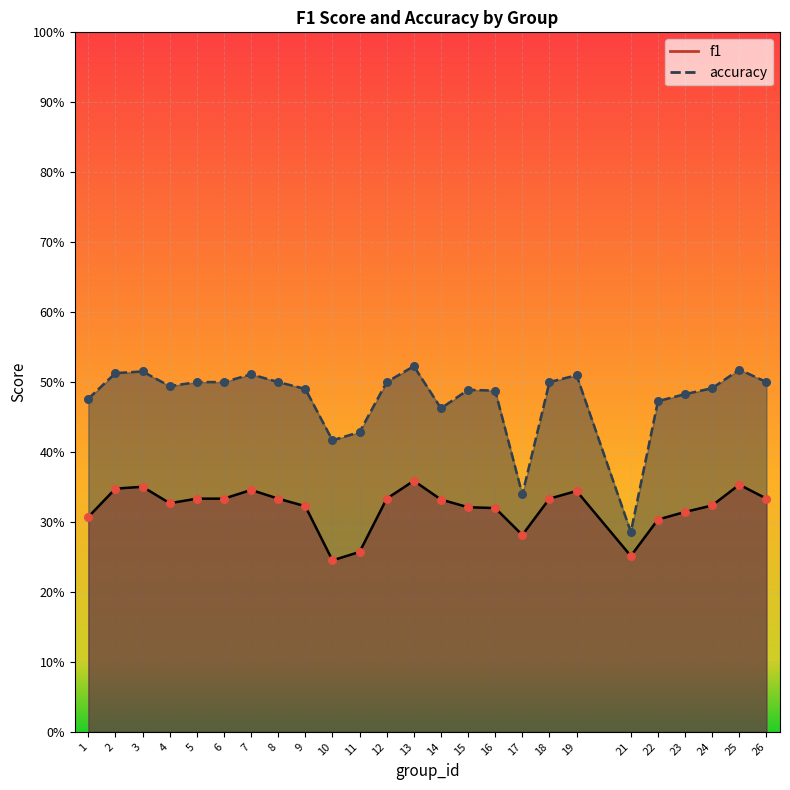

At how many categories does at least one series exceed 0?

25